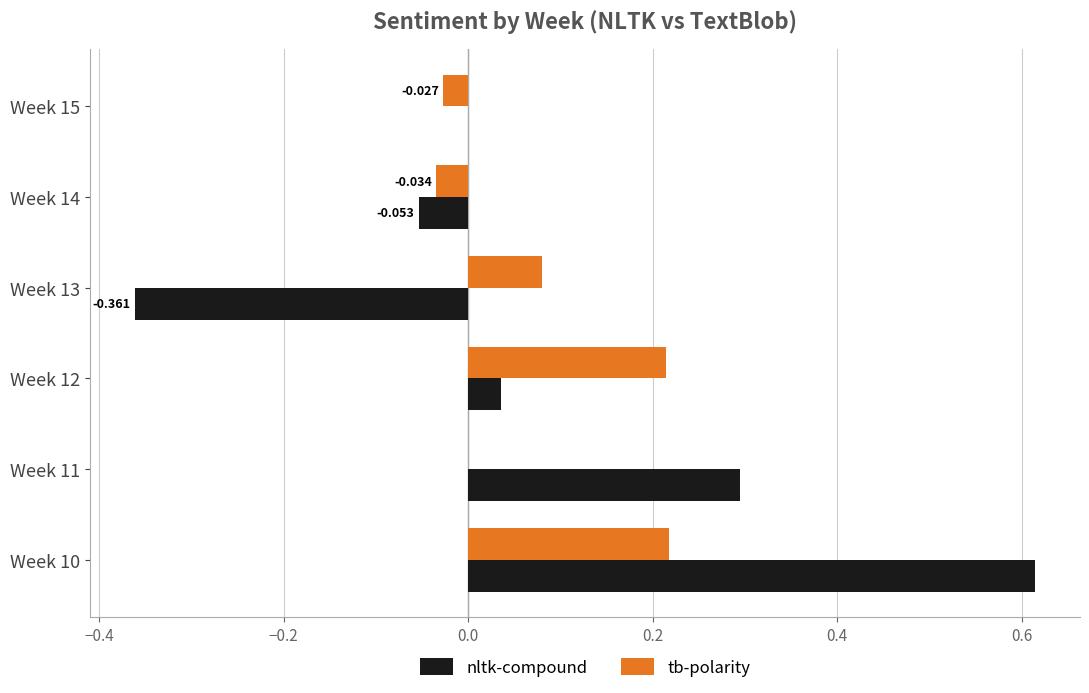

How many data points does each series have?

6